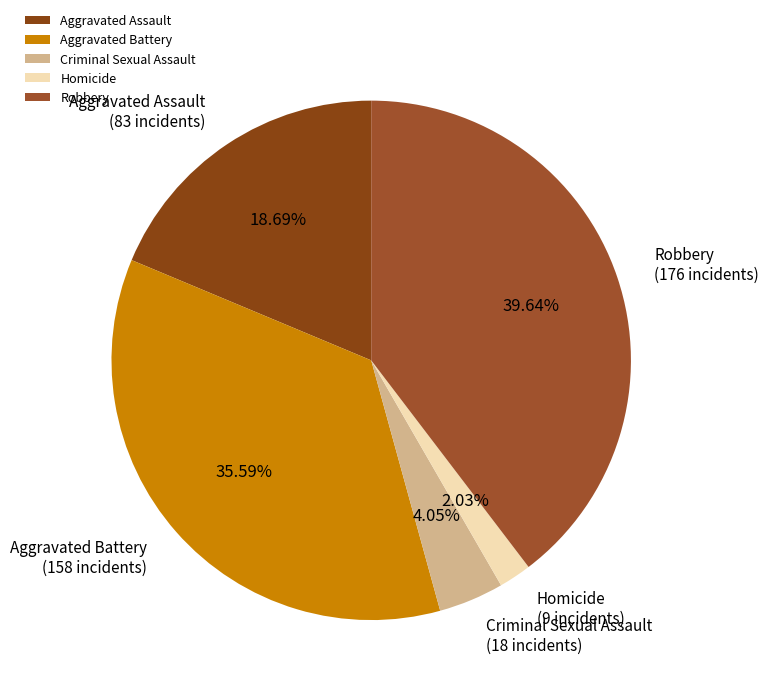

Do Robbery and Aggravated Battery together represent more than half of the pie?

Yes